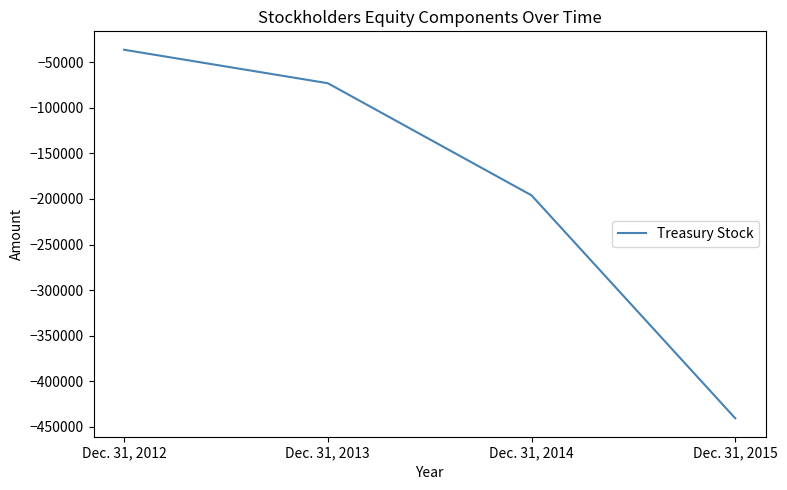

At which label does the data first exceed -72891?

Dec. 31, 2012